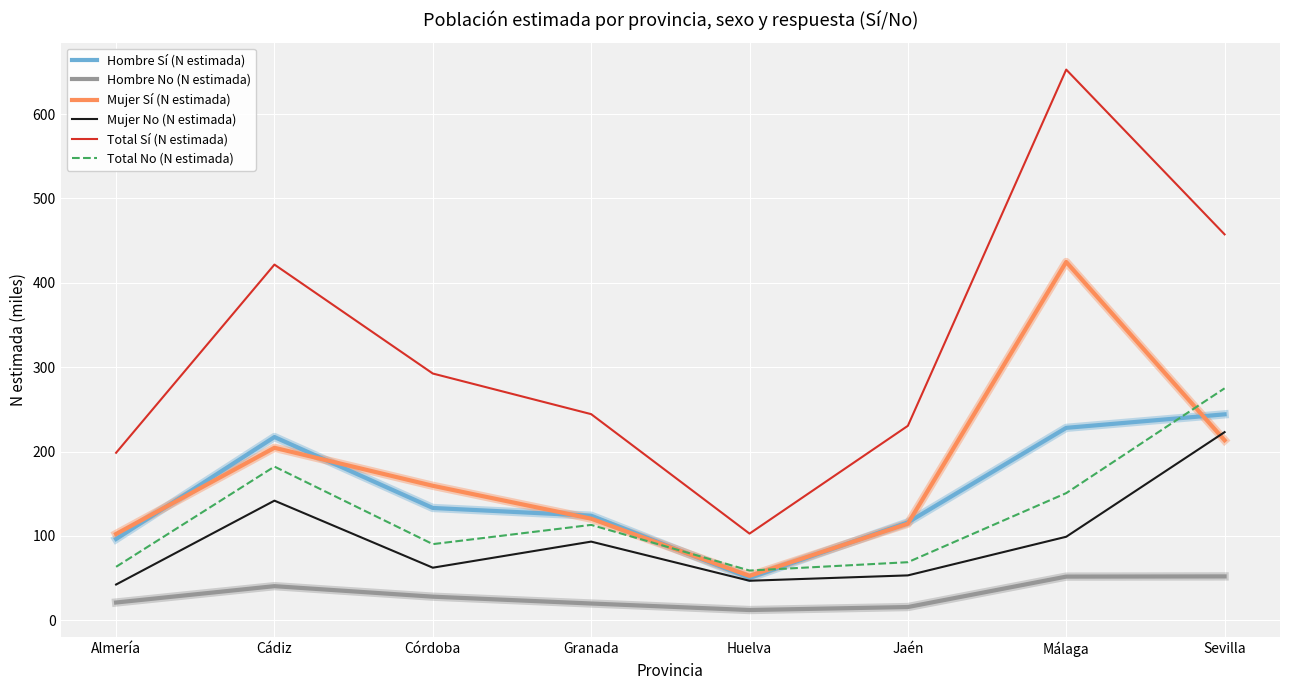

Rank the categories by Mujer Sí (N estimada) value from lowest to highest.

Huelva, Almería, Jaén, Granada, Córdoba, Cádiz, Sevilla, Málaga